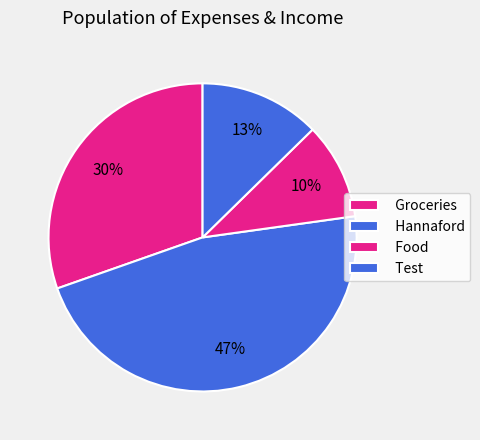

Count the number of slices in the pie.

4